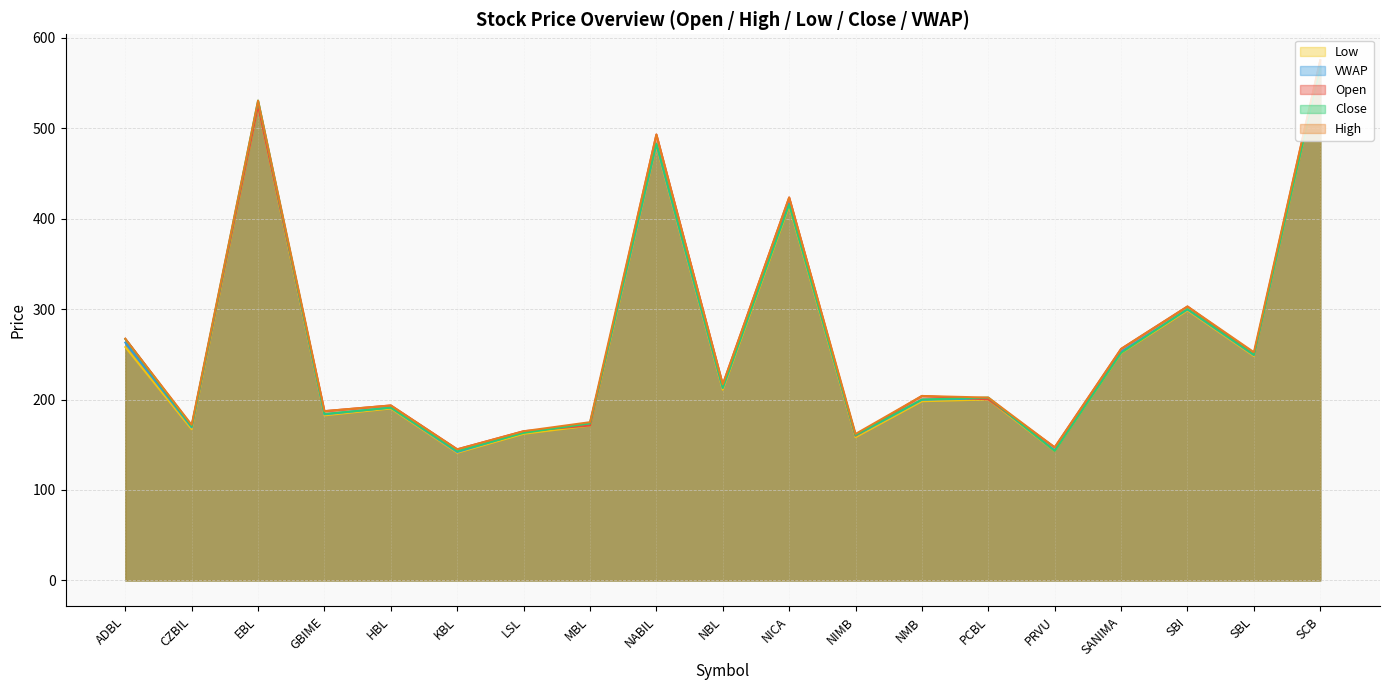

Which series has the largest total across all categories?

High